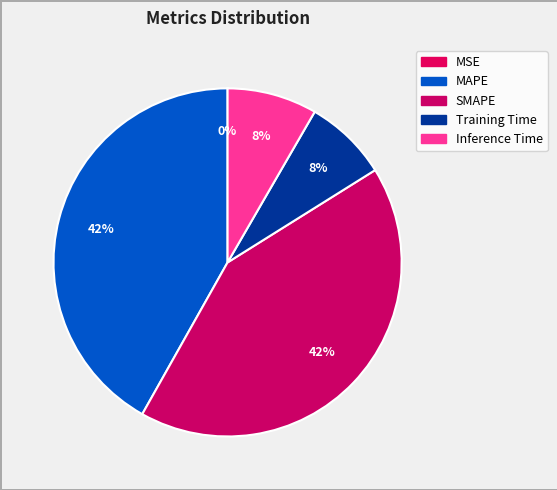

What percentage is the Inference Time slice, to the nearest percent?

8%